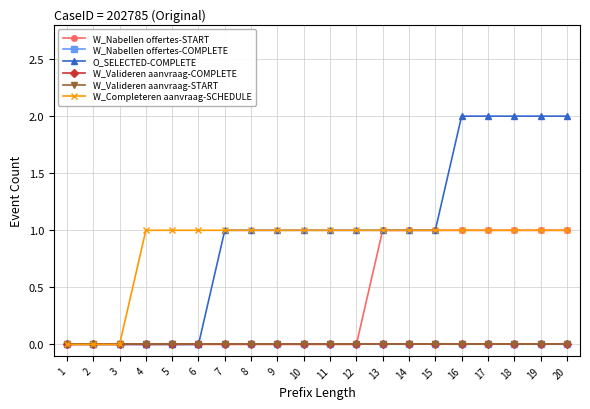

At which category is the sum across all series the highest?

16